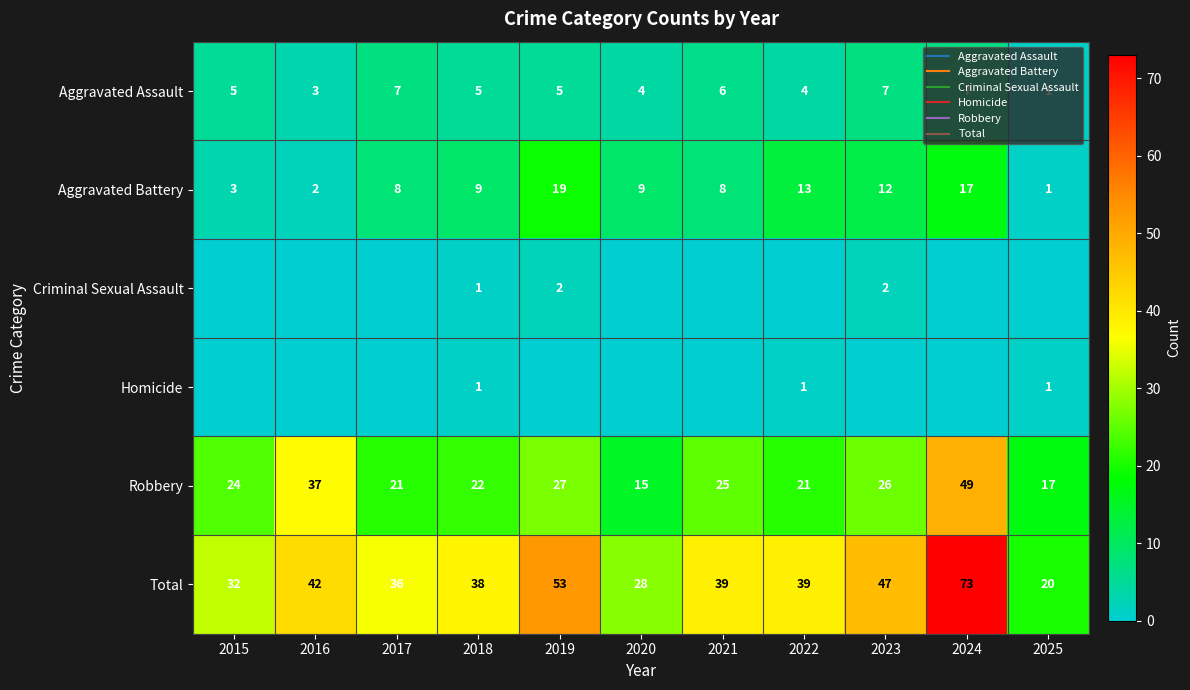

What is the difference between the maximum and second lowest values in the Criminal Sexual Assault series?

2